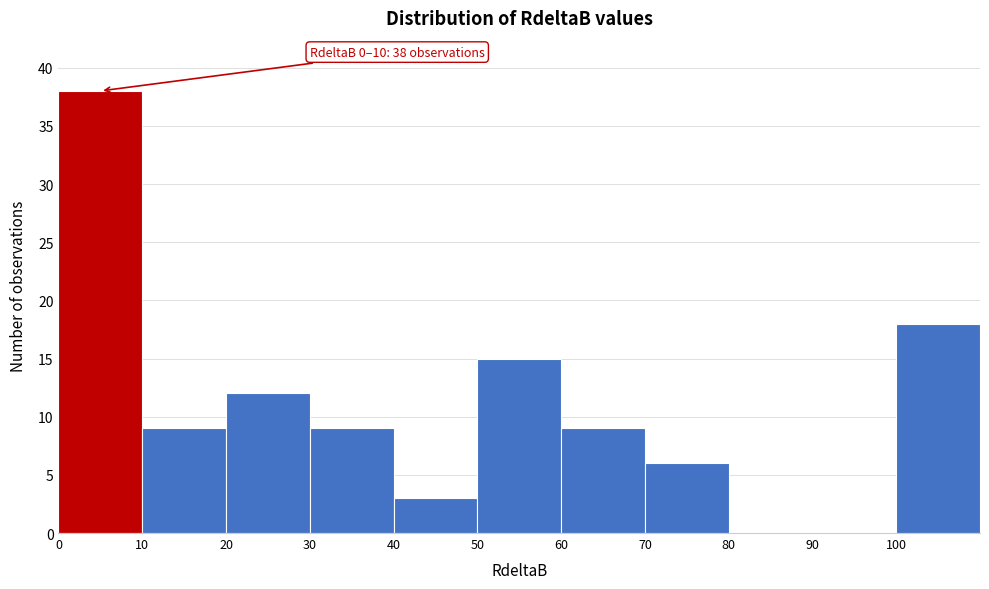

Which range on the x-axis has the tallest bar?

0 to 10